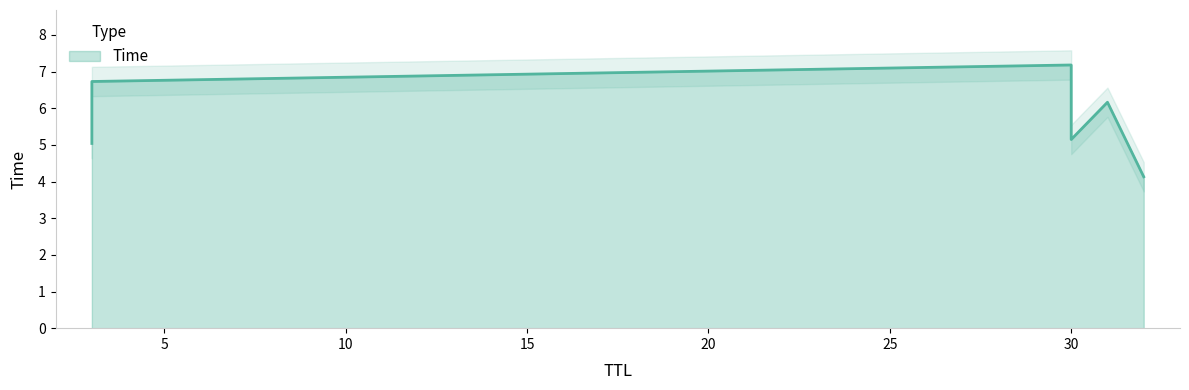

What value does the data have at 30?

7.2